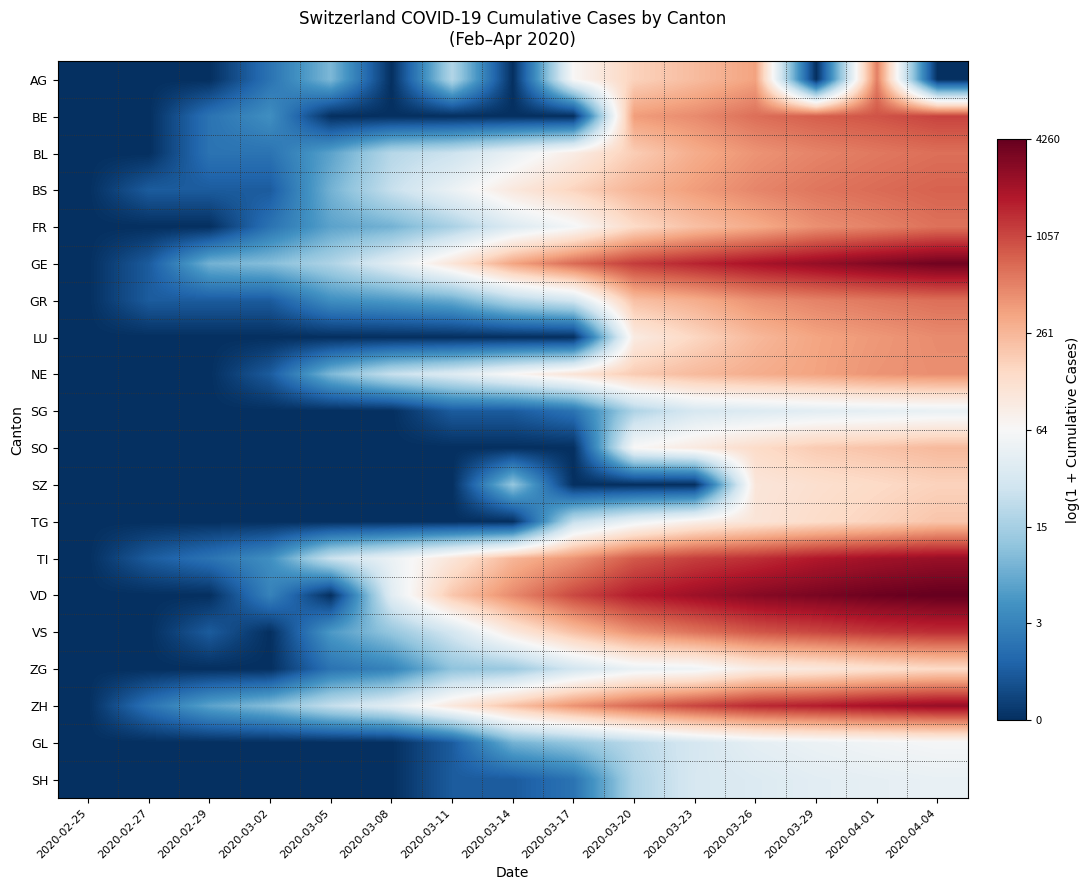

Reading right to left, list all the values displayed in this chart.

AG: 2020-04-04=0.0	2020-04-01=6.3	2020-03-29=0.0	2020-03-26=5.9	2020-03-23=5.5	2020-03-20=5.1	2020-03-17=4.2	2020-03-14=0.0	2020-03-11=2.9	2020-03-08=0.0	2020-03-05=2.3	2020-03-02=1.1	2020-02-29=0.0	2020-02-27=0.0	2020-02-25=0.0
BE: 2020-04-04=7.0	2020-04-01=6.8	2020-03-29=6.7	2020-03-26=6.5	2020-03-23=6.2	2020-03-20=5.9	2020-03-17=0.0	2020-03-14=0.0	2020-03-11=0.0	2020-03-08=0.0	2020-03-05=0.0	2020-03-02=1.6	2020-02-29=1.1	2020-02-27=0.0	2020-02-25=0.0
BL: 2020-04-04=6.5	2020-04-01=6.4	2020-03-29=6.2	2020-03-26=6.0	2020-03-23=5.7	2020-03-20=5.2	2020-03-17=4.5	2020-03-14=3.9	2020-03-11=3.3	2020-03-08=3.0	2020-03-05=1.9	2020-03-02=1.1	2020-02-29=1.1	2020-02-27=0.0	2020-02-25=0.0
BS: 2020-04-04=6.6	2020-04-01=6.5	2020-03-29=6.4	2020-03-26=6.2	2020-03-23=5.9	2020-03-20=5.6	2020-03-17=5.1	2020-03-14=4.6	2020-03-11=3.9	2020-03-08=3.2	2020-03-05=2.2	2020-03-02=0.7	2020-02-29=0.7	2020-02-27=0.7	2020-02-25=0.0
FR: 2020-04-04=6.5	2020-04-01=6.3	2020-03-29=6.1	2020-03-26=5.7	2020-03-23=5.4	2020-03-20=5.0	2020-03-17=4.1	2020-03-14=3.6	2020-03-11=2.8	2020-03-08=2.2	2020-03-05=1.9	2020-03-02=1.1	2020-02-29=0.0	2020-02-27=0.0	2020-02-25=0.0
GE: 2020-04-04=8.2	2020-04-01=8.1	2020-03-29=7.8	2020-03-26=7.6	2020-03-23=7.4	2020-03-20=7.1	2020-03-17=6.5	2020-03-14=5.8	2020-03-11=4.7	2020-03-08=3.7	2020-03-05=2.9	2020-03-02=2.4	2020-02-29=2.2	2020-02-27=0.7	2020-02-25=0.0
GR: 2020-04-04=6.5	2020-04-01=6.4	2020-03-29=6.3	2020-03-26=6.1	2020-03-23=5.7	2020-03-20=5.4	2020-03-17=3.4	2020-03-14=2.9	2020-03-11=2.1	2020-03-08=1.8	2020-03-05=1.6	2020-03-02=0.7	2020-02-29=0.7	2020-02-27=0.7	2020-02-25=0.0
LU: 2020-04-04=6.2	2020-04-01=6.0	2020-03-29=5.8	2020-03-26=5.5	2020-03-23=5.1	2020-03-20=4.5	2020-03-17=0.0	2020-03-14=0.0	2020-03-11=0.0	2020-03-08=0.0	2020-03-05=0.0	2020-03-02=0.0	2020-02-29=0.0	2020-02-27=0.0	2020-02-25=0.0
NE: 2020-04-04=6.1	2020-04-01=6.0	2020-03-29=5.8	2020-03-26=5.7	2020-03-23=5.5	2020-03-20=5.2	2020-03-17=4.7	2020-03-14=4.2	2020-03-11=3.6	2020-03-08=3.2	2020-03-05=2.3	2020-03-02=0.7	2020-02-29=0.0	2020-02-27=0.0	2020-02-25=0.0
SG: 2020-04-04=3.9	2020-04-01=3.8	2020-03-29=3.7	2020-03-26=3.6	2020-03-23=3.5	2020-03-20=2.9	2020-03-17=1.1	2020-03-14=0.7	2020-03-11=0.7	2020-03-08=0.0	2020-03-05=0.0	2020-03-02=0.0	2020-02-29=0.0	2020-02-27=0.0	2020-02-25=0.0
SO: 2020-04-04=5.5	2020-04-01=5.4	2020-03-29=5.3	2020-03-26=5.0	2020-03-23=4.6	2020-03-20=4.2	2020-03-17=0.0	2020-03-14=0.0	2020-03-11=0.0	2020-03-08=0.0	2020-03-05=0.0	2020-03-02=0.0	2020-02-29=0.0	2020-02-27=0.0	2020-02-25=0.0
SZ: 2020-04-04=5.1	2020-04-01=5.0	2020-03-29=4.9	2020-03-26=4.7	2020-03-23=0.0	2020-03-20=0.0	2020-03-17=0.0	2020-03-14=2.6	2020-03-11=0.0	2020-03-08=0.0	2020-03-05=0.0	2020-03-02=0.0	2020-02-29=0.0	2020-02-27=0.0	2020-02-25=0.0
TG: 2020-04-04=5.3	2020-04-01=5.1	2020-03-29=4.9	2020-03-26=4.7	2020-03-23=4.4	2020-03-20=3.9	2020-03-17=3.2	2020-03-14=0.0	2020-03-11=0.0	2020-03-08=0.0	2020-03-05=0.0	2020-03-02=0.0	2020-02-29=0.0	2020-02-27=0.0	2020-02-25=0.0
TI: 2020-04-04=7.8	2020-04-01=7.7	2020-03-29=7.5	2020-03-26=7.2	2020-03-23=7.1	2020-03-20=6.7	2020-03-17=6.1	2020-03-14=5.6	2020-03-11=4.7	2020-03-08=3.9	2020-03-05=3.3	2020-03-02=1.6	2020-02-29=1.1	2020-02-27=0.7	2020-02-25=0.0
VD: 2020-04-04=8.4	2020-04-01=8.3	2020-03-29=8.1	2020-03-26=8.0	2020-03-23=7.7	2020-03-20=7.5	2020-03-17=6.9	2020-03-14=6.2	2020-03-11=5.3	2020-03-08=3.7	2020-03-05=0.0	2020-03-02=1.4	2020-02-29=0.0	2020-02-27=0.0	2020-02-25=0.0
VS: 2020-04-04=7.3	2020-04-01=7.2	2020-03-29=7.0	2020-03-26=6.8	2020-03-23=6.4	2020-03-20=6.1	2020-03-17=5.4	2020-03-14=4.6	2020-03-11=3.4	2020-03-08=2.6	2020-03-05=1.8	2020-03-02=0.0	2020-02-29=0.7	2020-02-27=0.0	2020-02-25=0.0
ZG: 2020-04-04=5.0	2020-04-01=4.8	2020-03-29=4.6	2020-03-26=4.5	2020-03-23=4.0	2020-03-20=3.9	2020-03-17=3.4	2020-03-14=2.6	2020-03-11=2.5	2020-03-08=1.4	2020-03-05=1.1	2020-03-02=0.0	2020-02-29=0.0	2020-02-27=0.0	2020-02-25=0.0
ZH: 2020-04-04=7.8	2020-04-01=7.7	2020-03-29=7.5	2020-03-26=7.3	2020-03-23=7.0	2020-03-20=6.6	2020-03-17=6.1	2020-03-14=5.4	2020-03-11=4.6	2020-03-08=3.7	2020-03-05=3.2	2020-03-02=2.4	2020-02-29=1.9	2020-02-27=1.1	2020-02-25=0.0
GL: 2020-04-04=4.1	2020-04-01=4.0	2020-03-29=3.9	2020-03-26=3.8	2020-03-23=3.5	2020-03-20=3.0	2020-03-17=2.6	2020-03-14=2.2	2020-03-11=0.7	2020-03-08=0.0	2020-03-05=0.0	2020-03-02=0.0	2020-02-29=0.0	2020-02-27=0.0	2020-02-25=0.0
SH: 2020-04-04=3.9	2020-04-01=3.8	2020-03-29=3.7	2020-03-26=3.6	2020-03-23=3.5	2020-03-20=2.9	2020-03-17=1.1	2020-03-14=0.7	2020-03-11=0.7	2020-03-08=0.0	2020-03-05=0.0	2020-03-02=0.0	2020-02-29=0.0	2020-02-27=0.0	2020-02-25=0.0